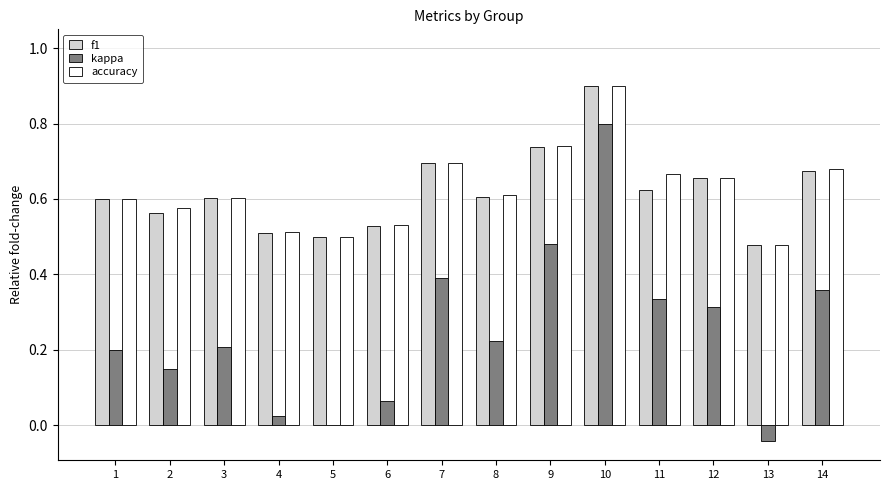

Which series changed the most between 3 and 4?

kappa